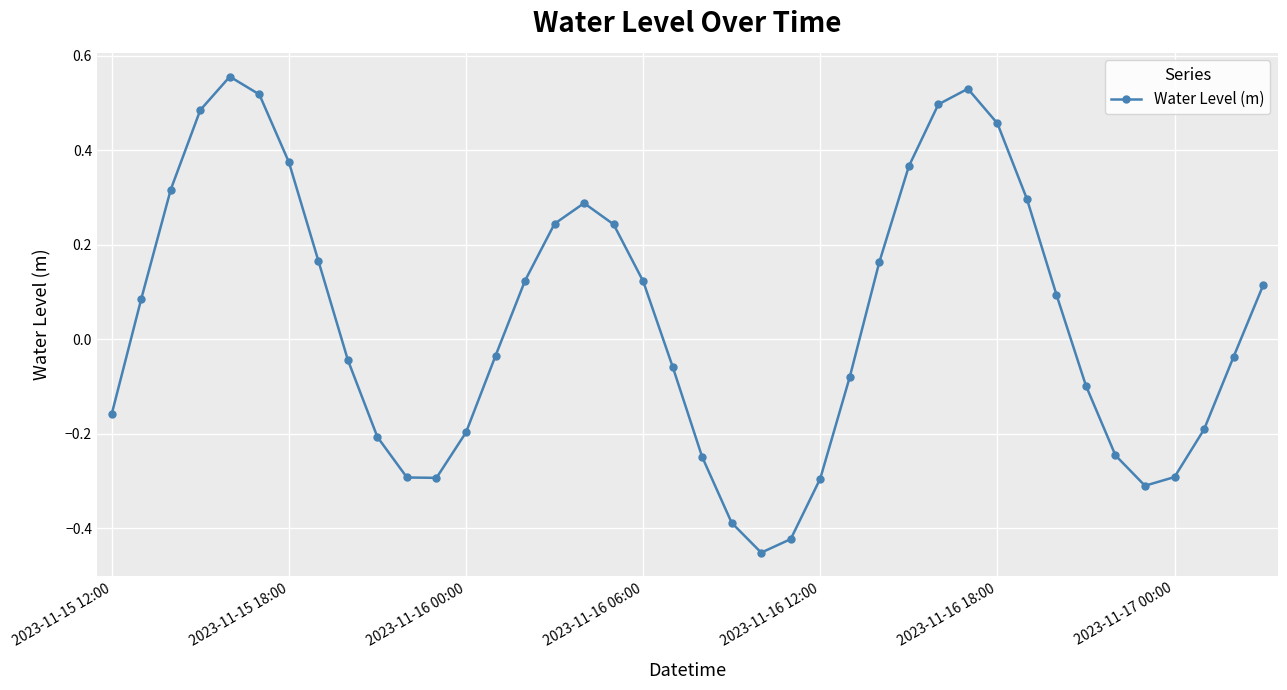

What is the difference between the second highest and second lowest values?

1.0